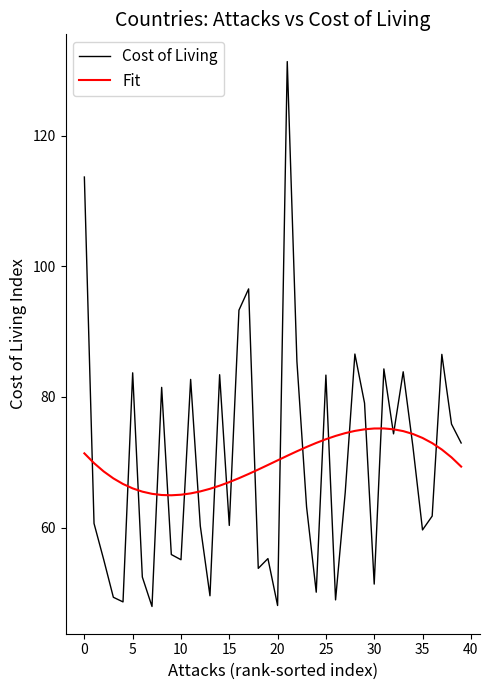

How many distinct data groups are displayed?

2